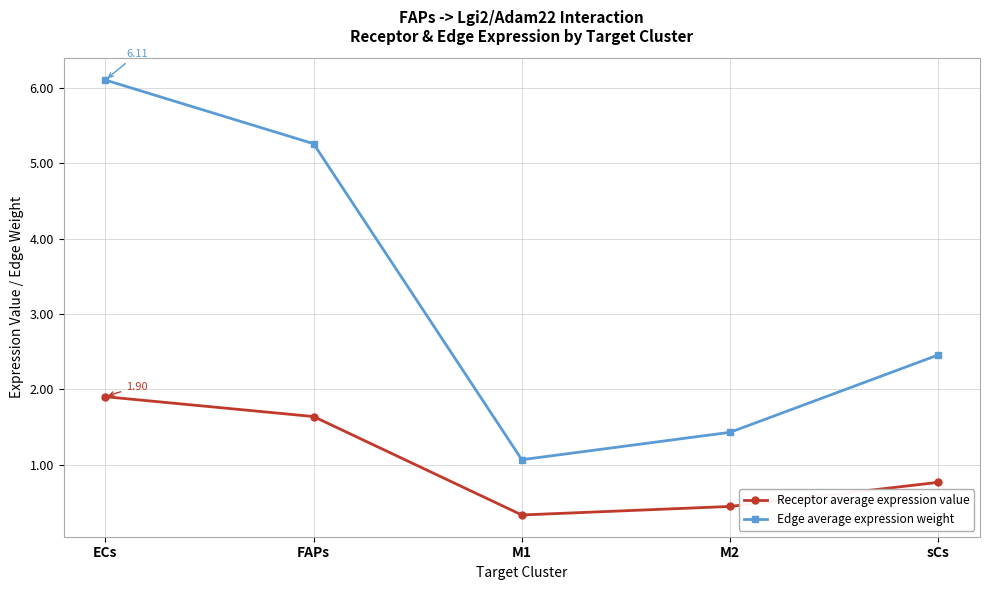

True or false: Edge average expression weight and Receptor average expression value intersect in this chart.

False